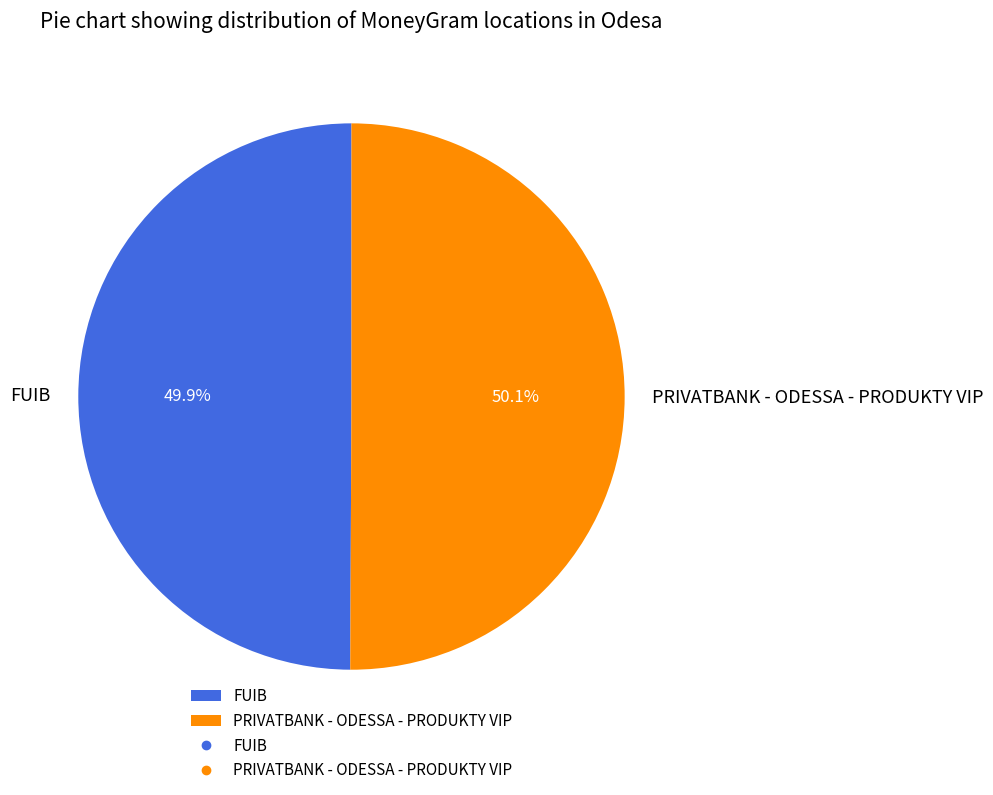

How many segments does this pie chart have?

2